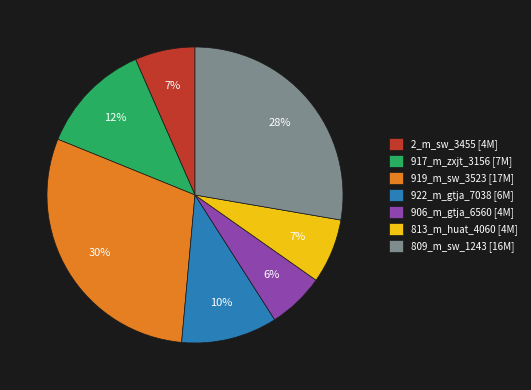

To the nearest percent, what portion does 809_m_sw_1243 represent?

28%